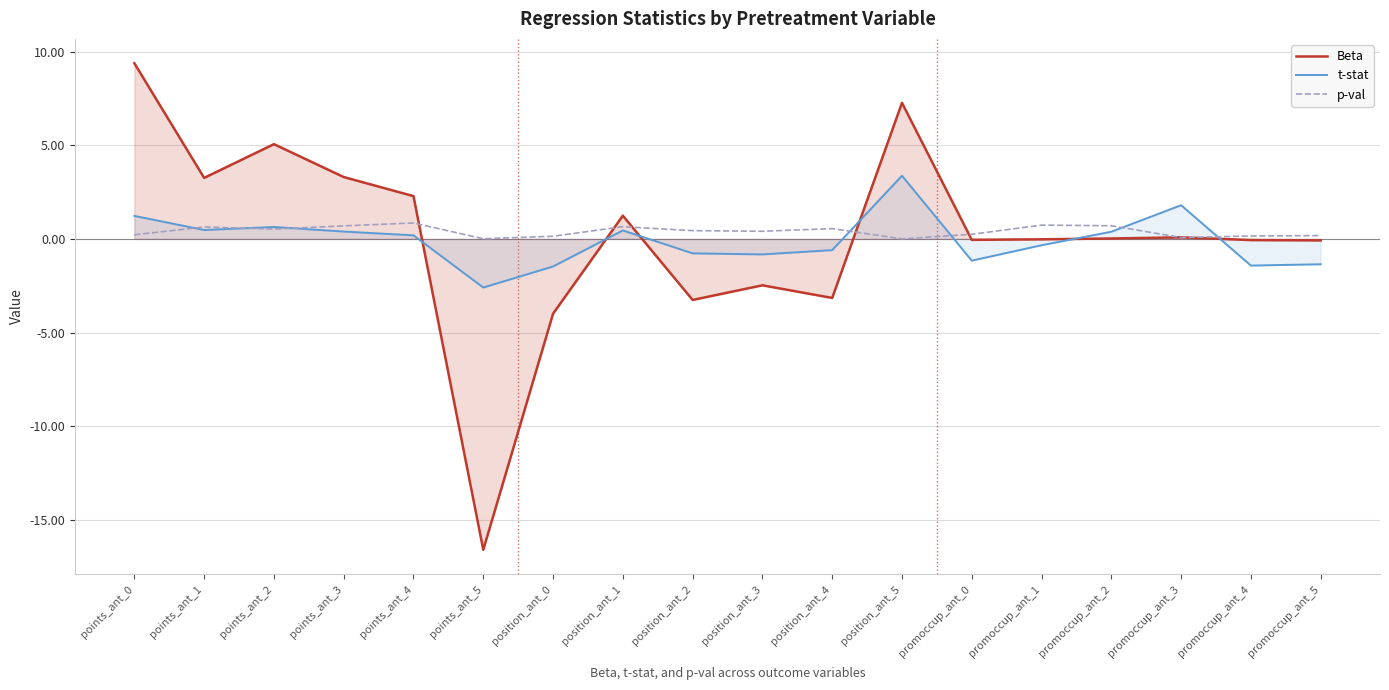

How many categories are shown in the chart?

18